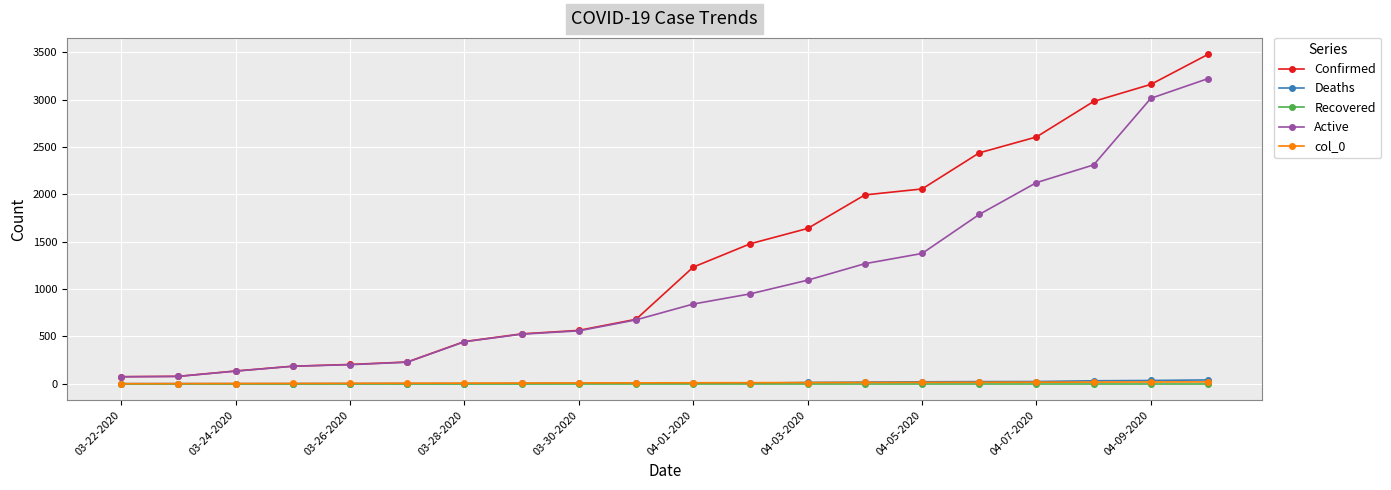

Which series has the widest spread of values?

Confirmed